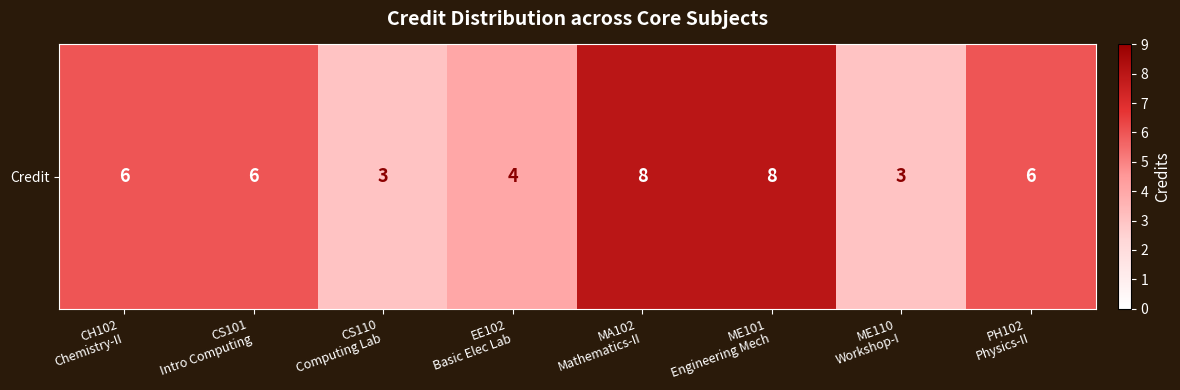

Reading left to right, list all the values displayed in this chart.

6	6	3	4	8	8	3	6